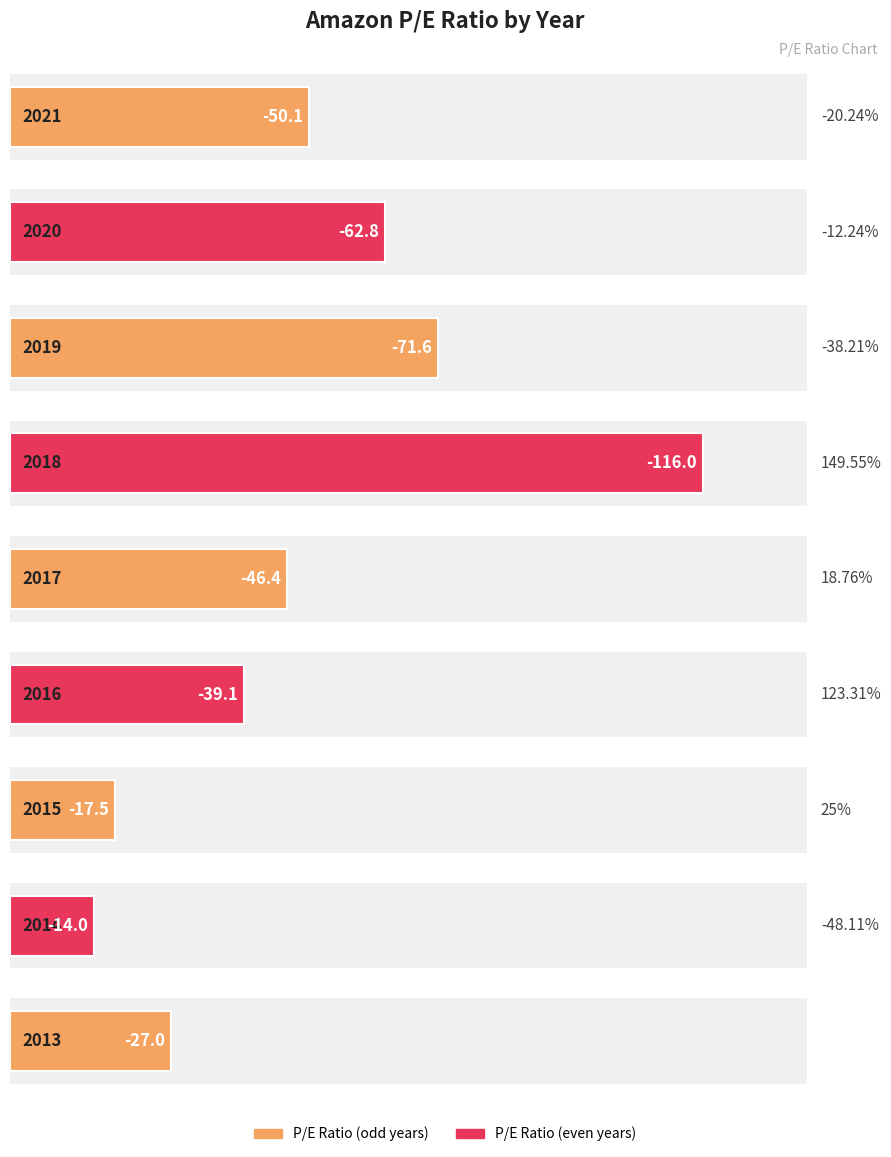

What is the difference between the maximum and minimum values?

102.0